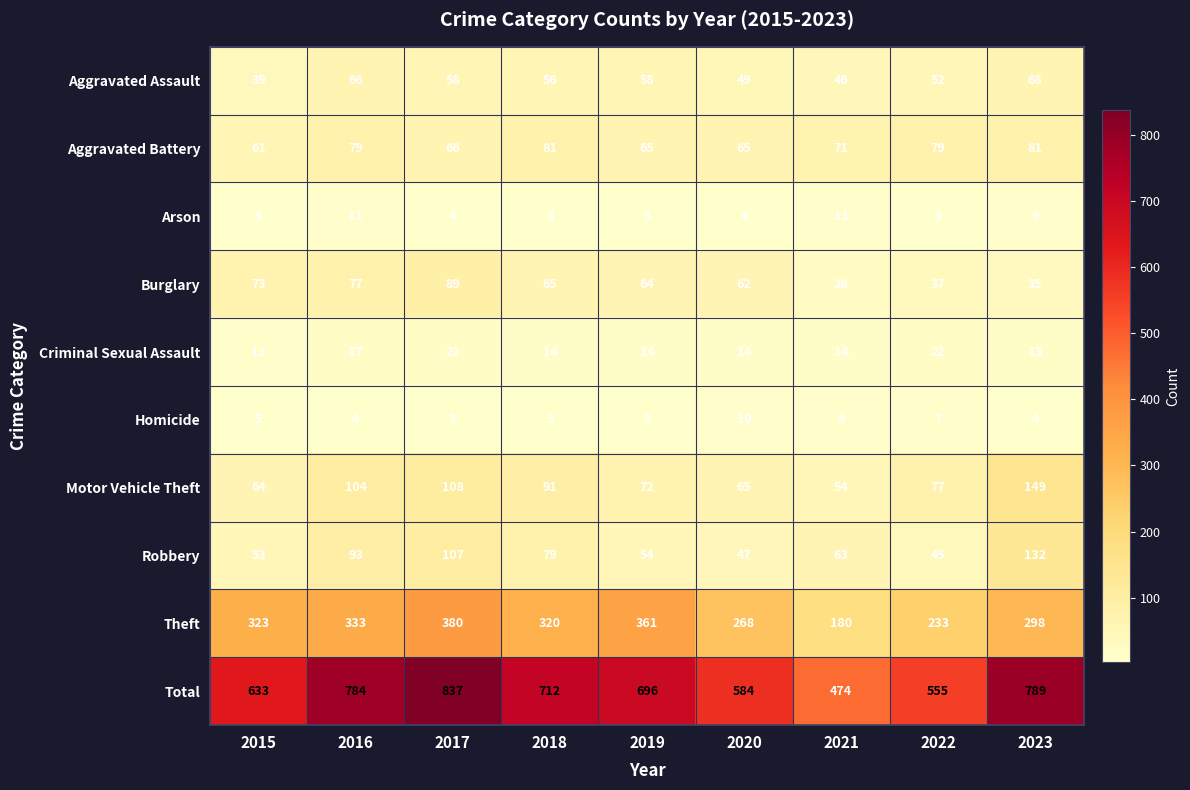

What is the average value of the Motor Vehicle Theft series?

87